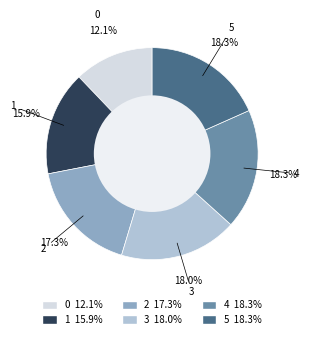

Is it true that 0 is 6% of the pie?

False